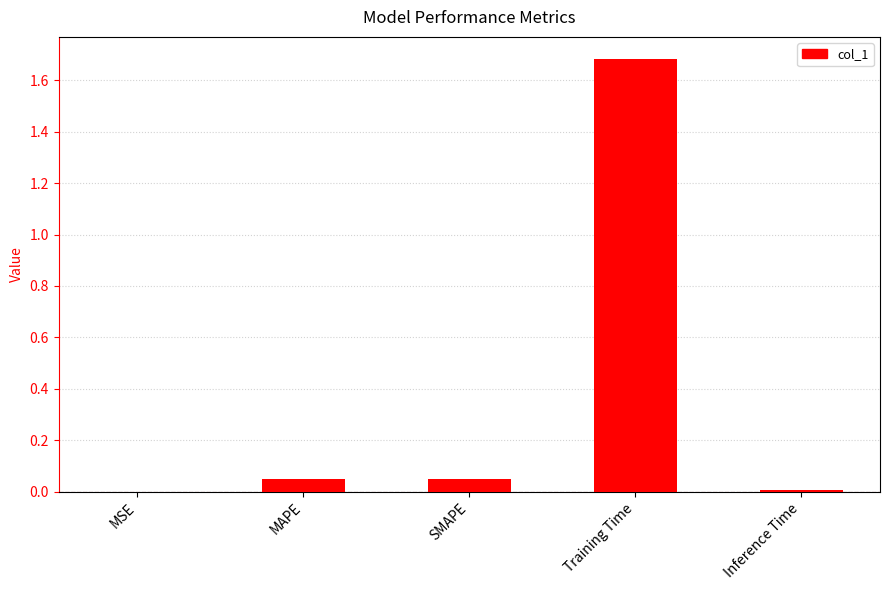

What is the greatest value displayed?

1.7